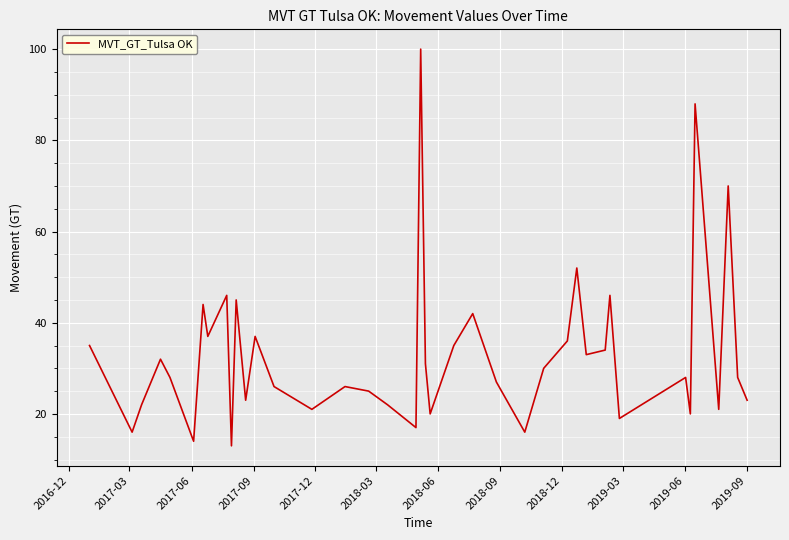

What is the difference between the maximum and minimum values?

87